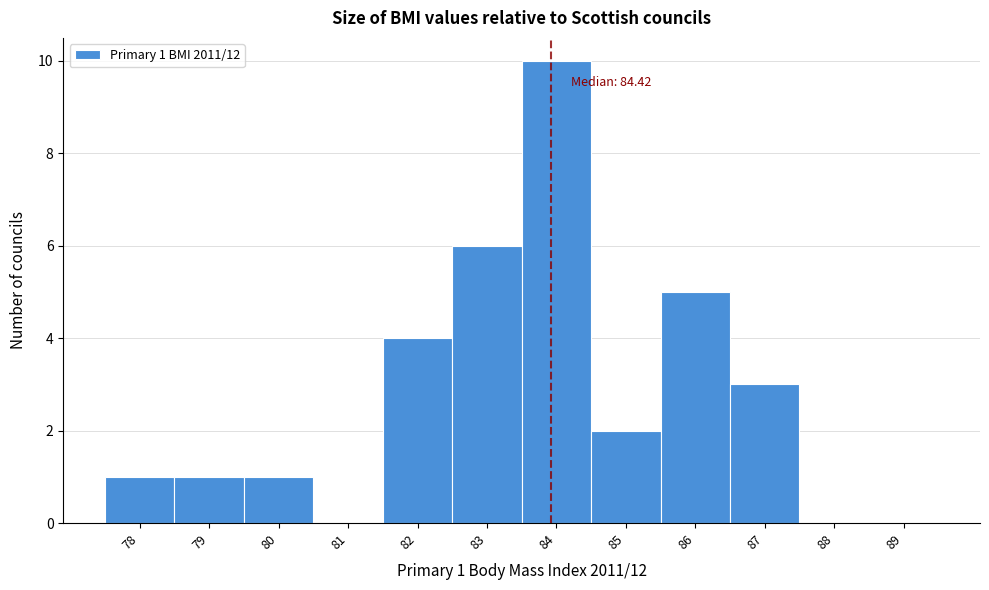

Reading left to right, list all the values displayed in this chart.

78=1	79=1	80=1	81=0	82=4	83=6	84=10	85=2	86=5	87=3	88=0	89=0